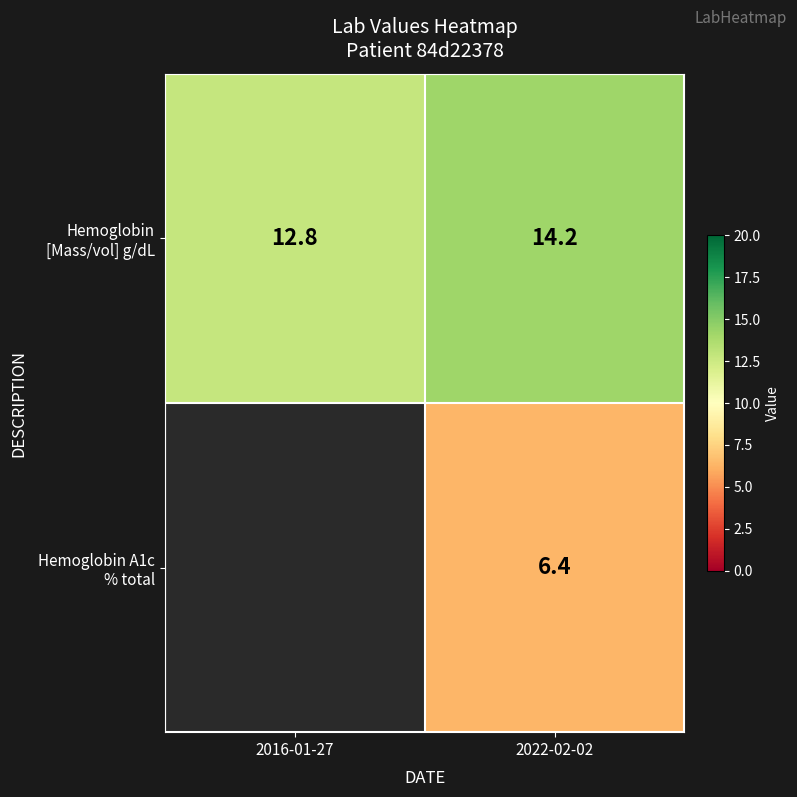

Rank the series by their maximum value, from highest to lowest.

Hemoglobin [Mass/vol] g/dL, Hemoglobin A1c % total